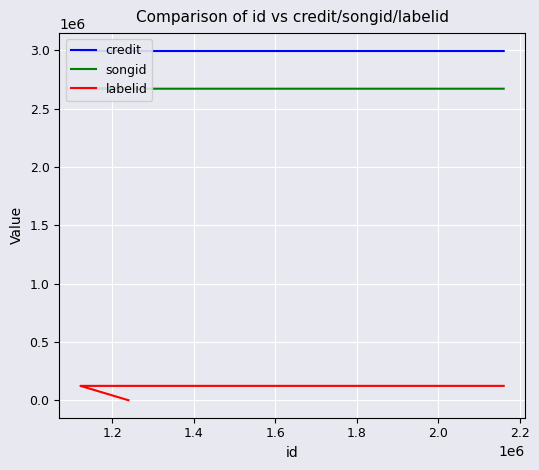

How many data points in songid are above 2671602?

1